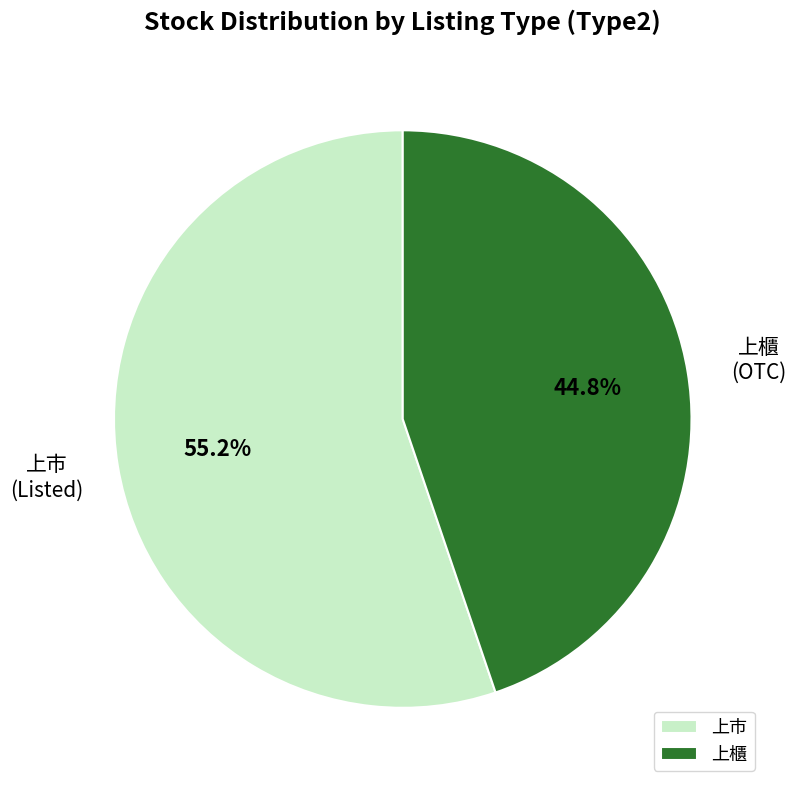

What is the smallest slice in the pie chart?

上櫃